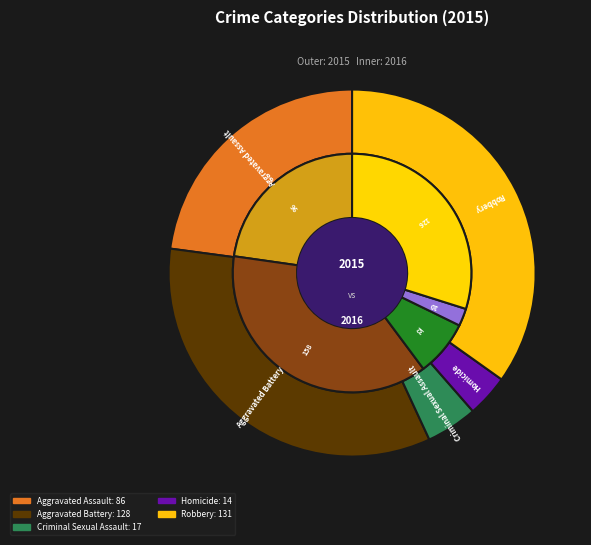

What is the largest slice in the pie chart?

Robbery